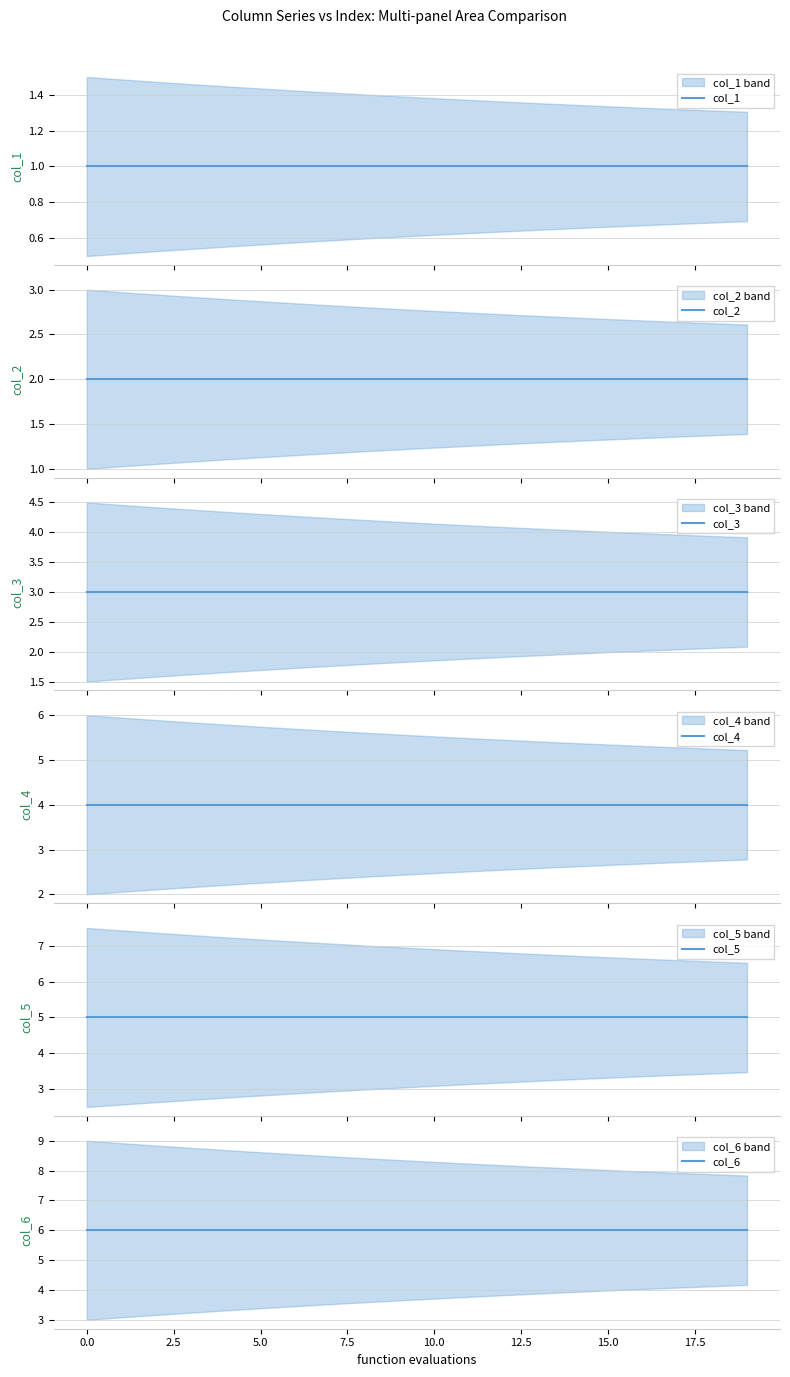

Which series has the largest range (max minus min)?

col_1